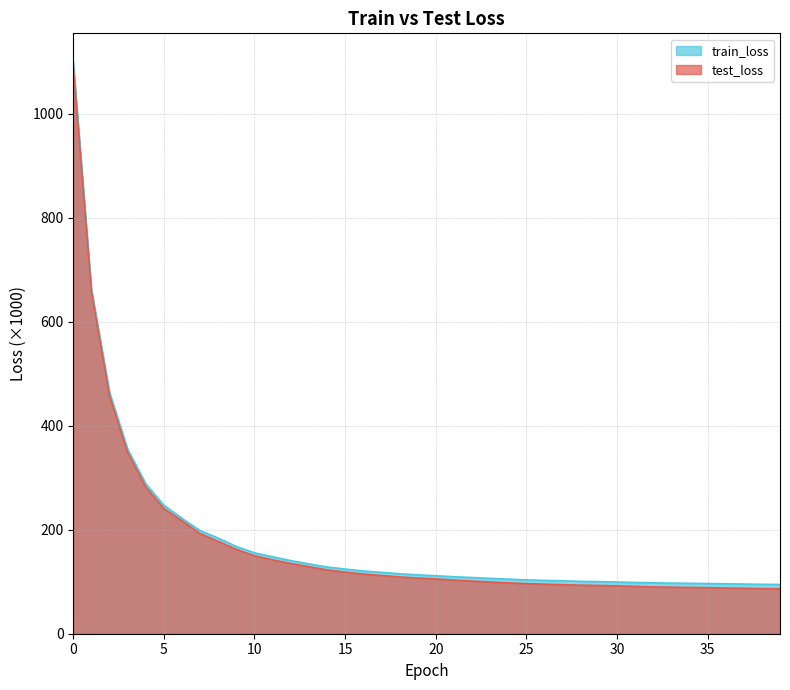

What are all the series names shown in the legend?

train_loss, test_loss